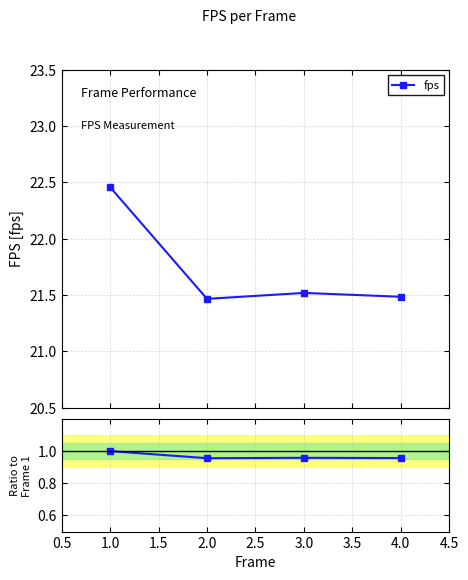

How many interior local valleys (lower than both neighbors) does the data have?

1